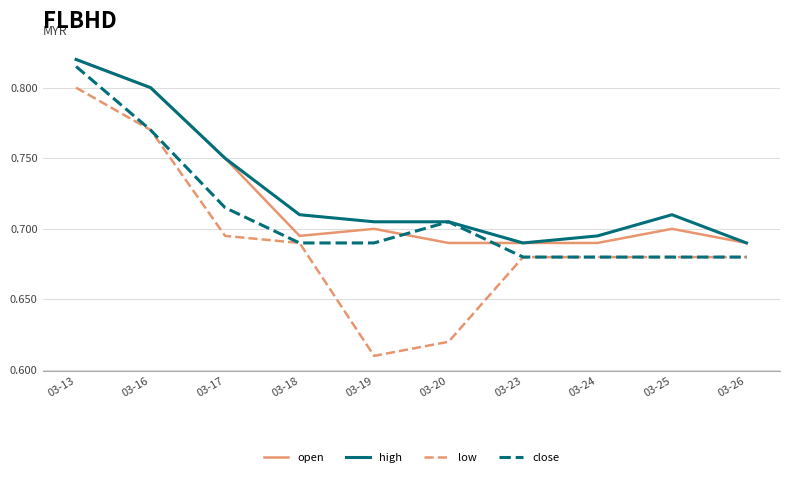

How many series are shown in this chart?

4